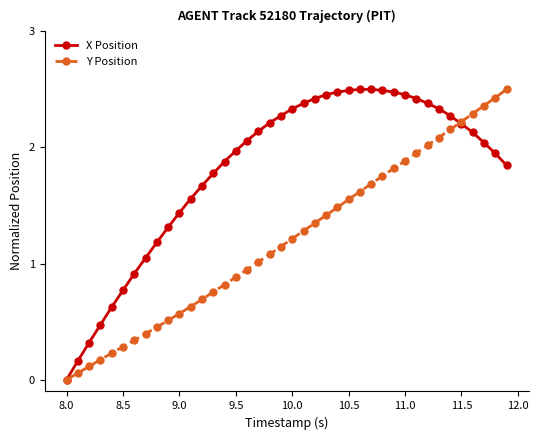

What is the value of the Y Position point at the 25th from the left?

1.5